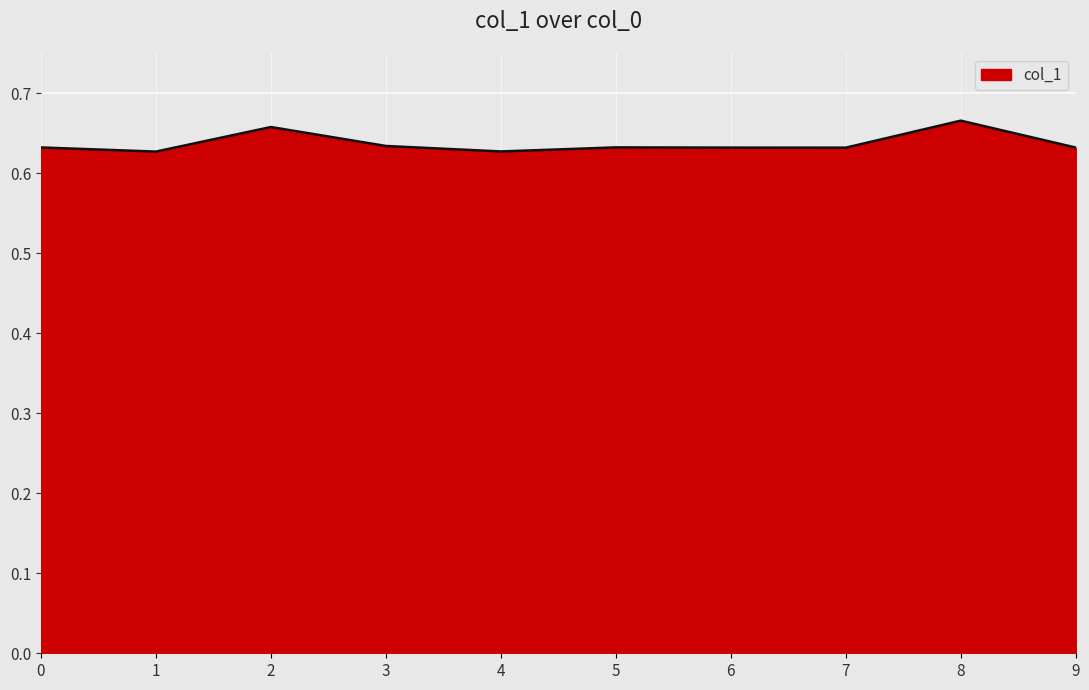

Between 7 and 8, which is larger?

8